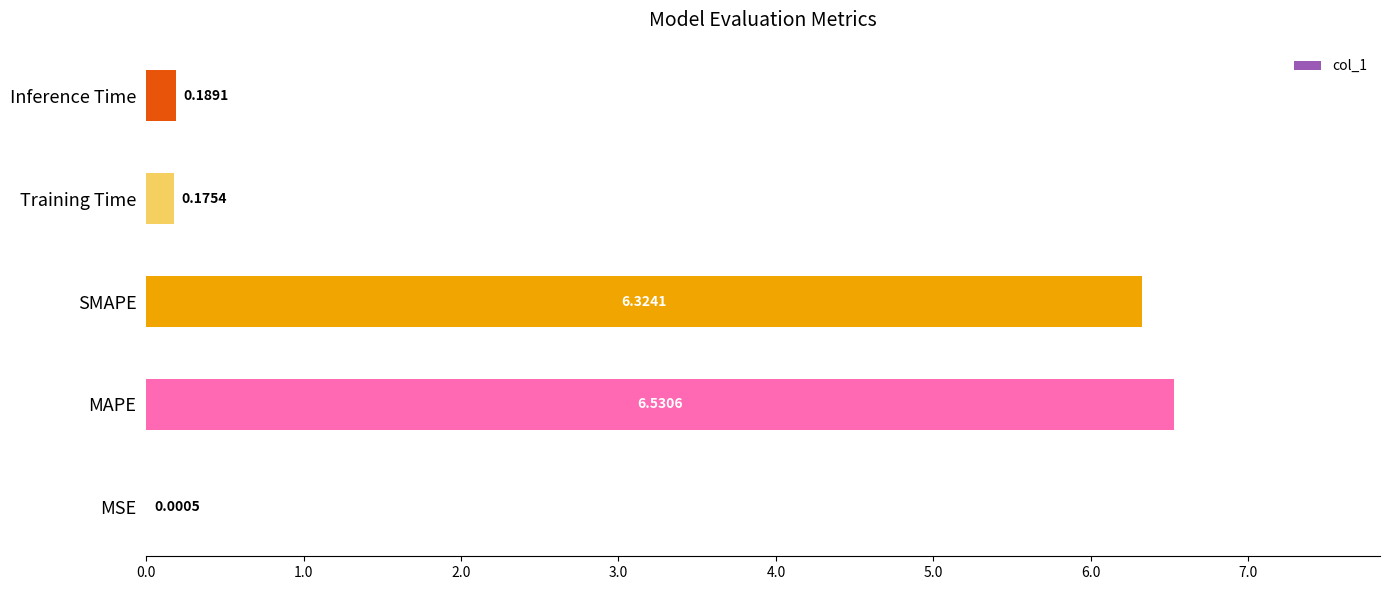

Between MSE and SMAPE, which is larger?

SMAPE